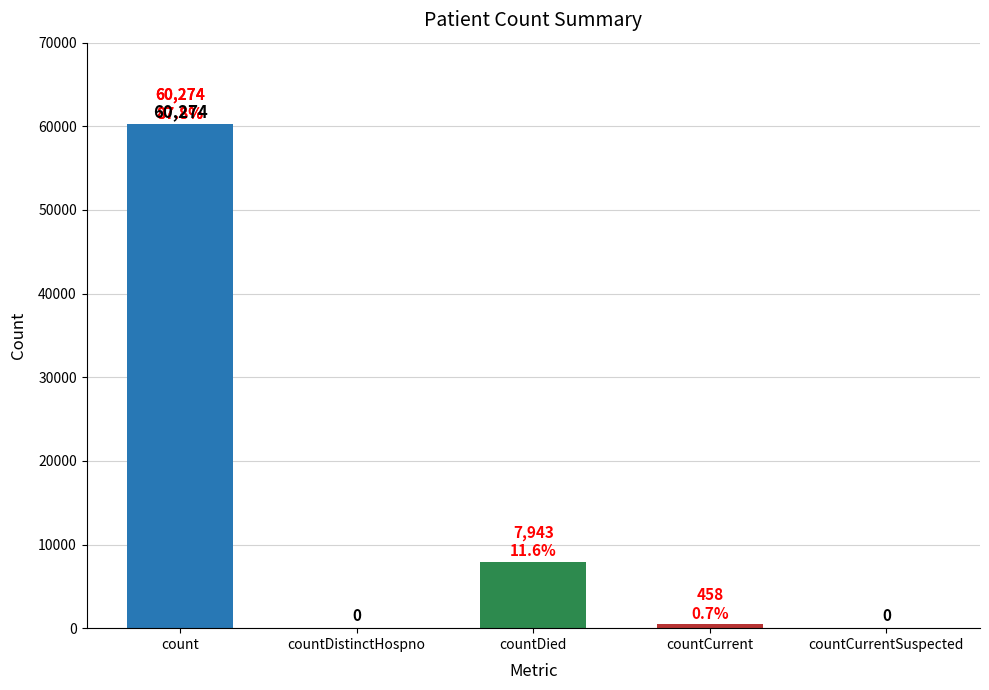

What is the greatest value displayed?

60274